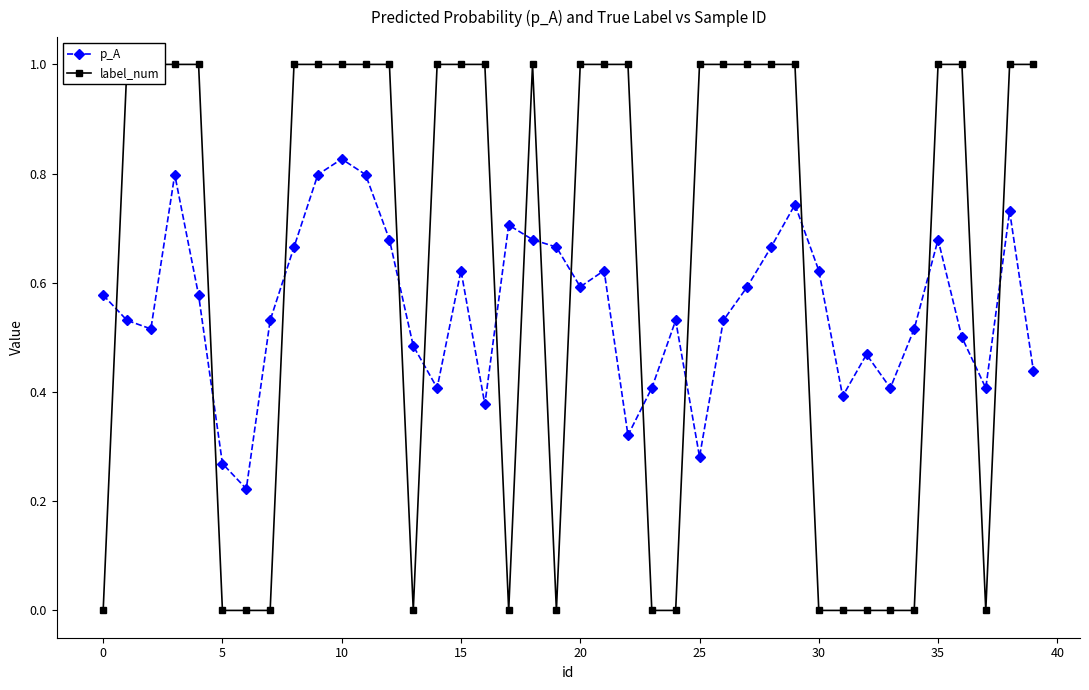

What is the average value of the label_num series?

0.6